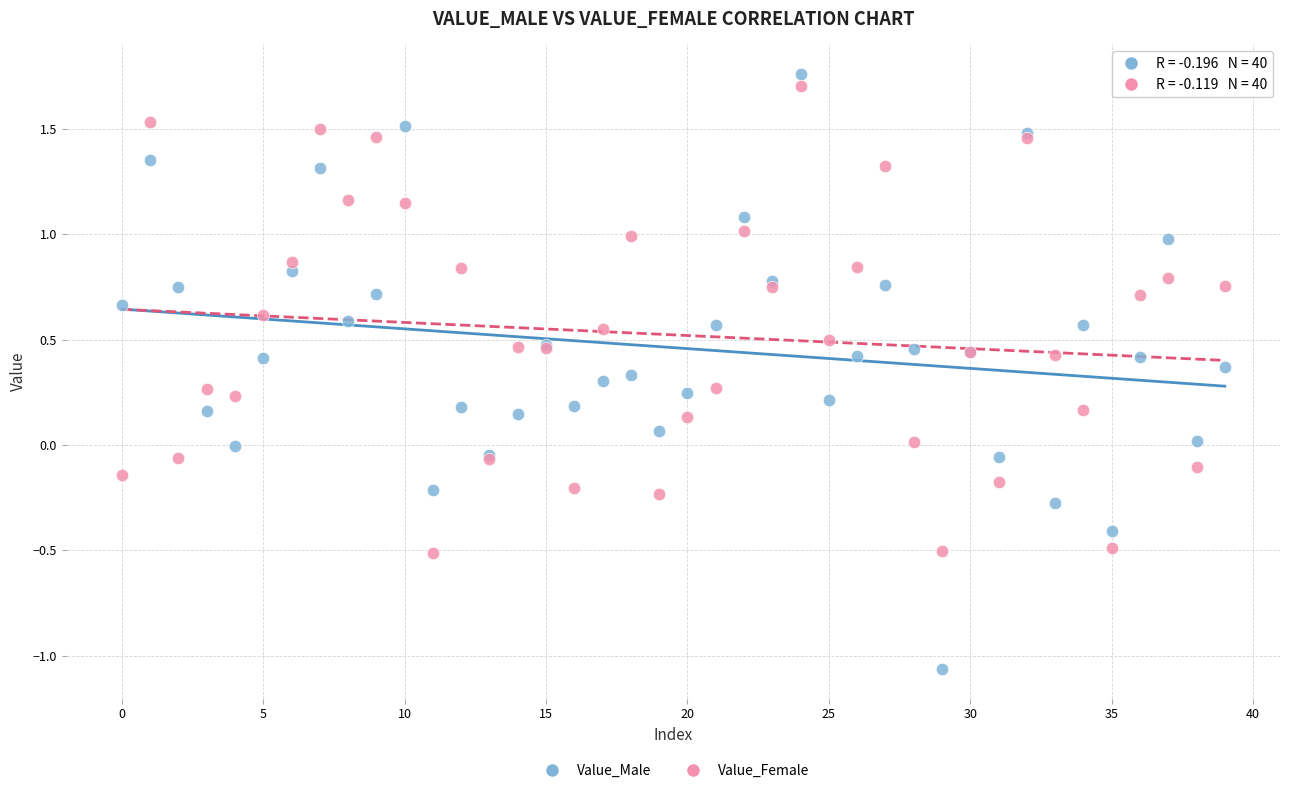

Which series contains the lowest Y value?

Value_Male